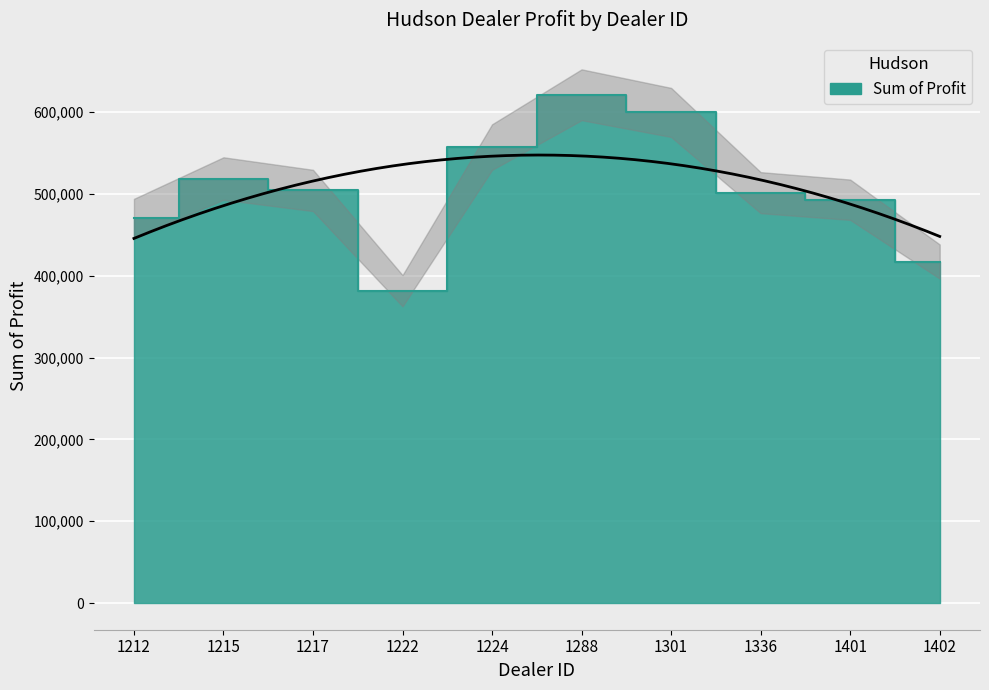

What is the maximum value shown in the chart?

621153.0